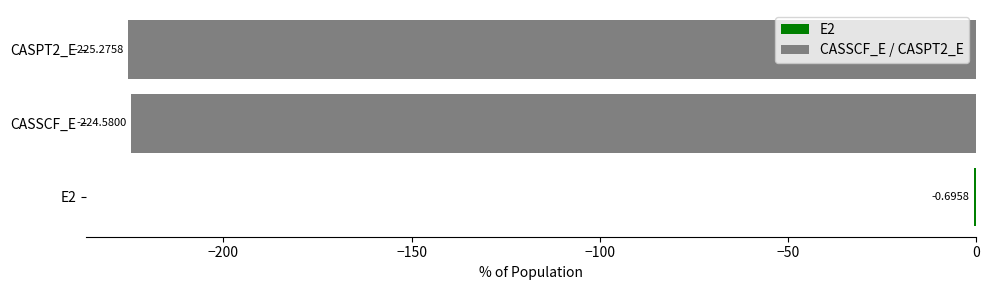

What is the change in value from E2 to CASSCF_E?

-223.9